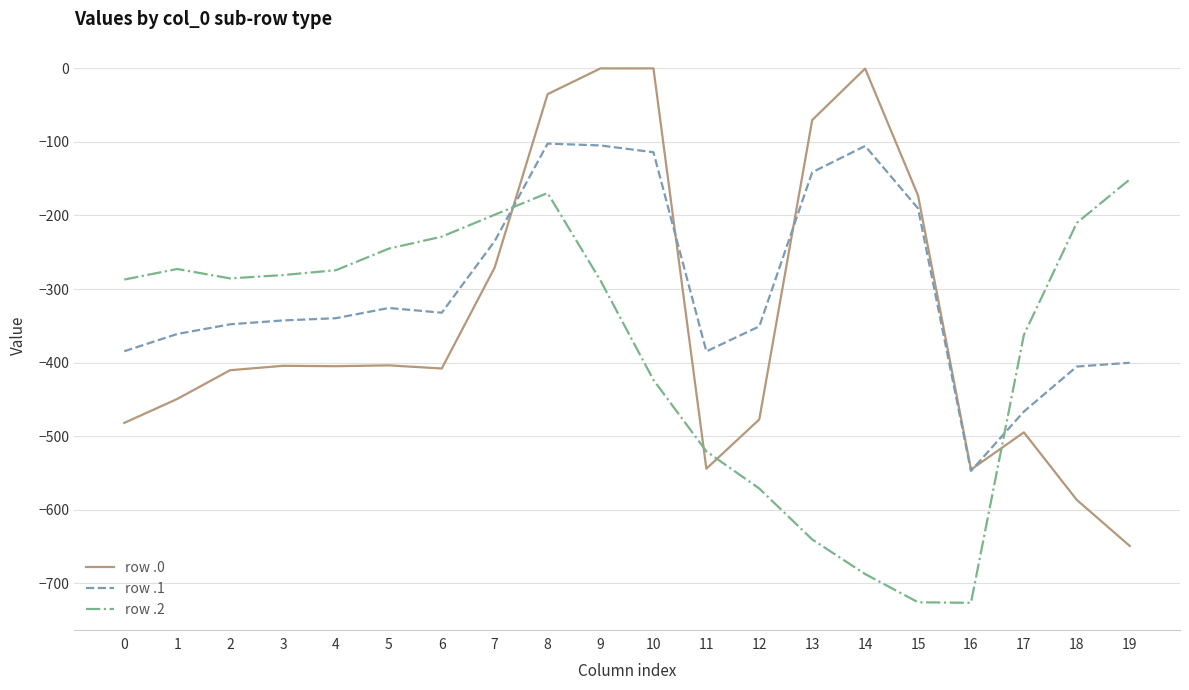

Rank the series at 6 from highest to lowest value.

row .2, row .1, row .0